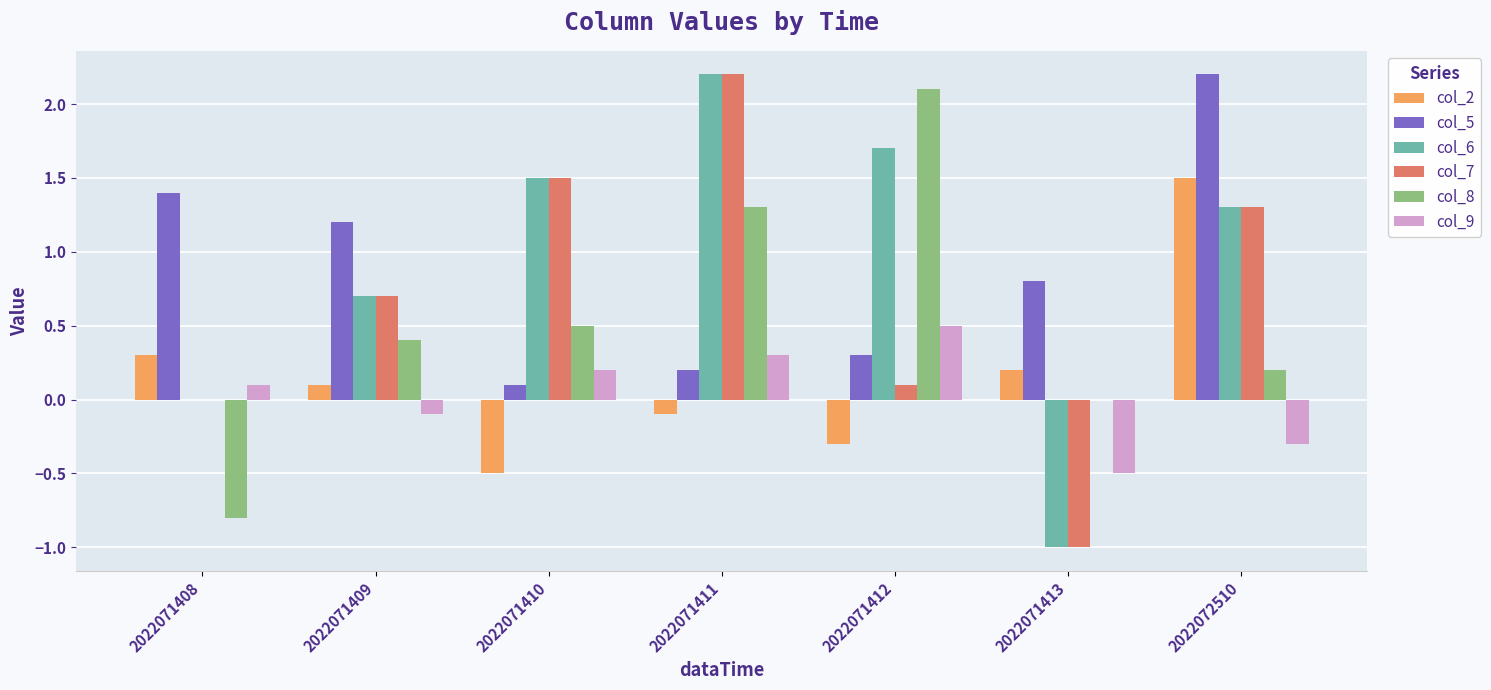

Which series changed the most between 2022071409 and 2022071412?

col_8